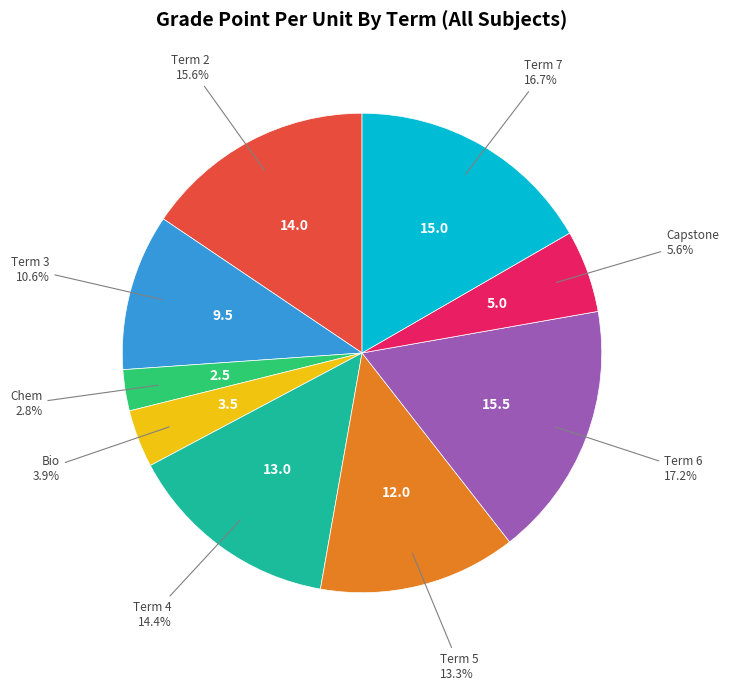

Does any single category account for the majority?

No